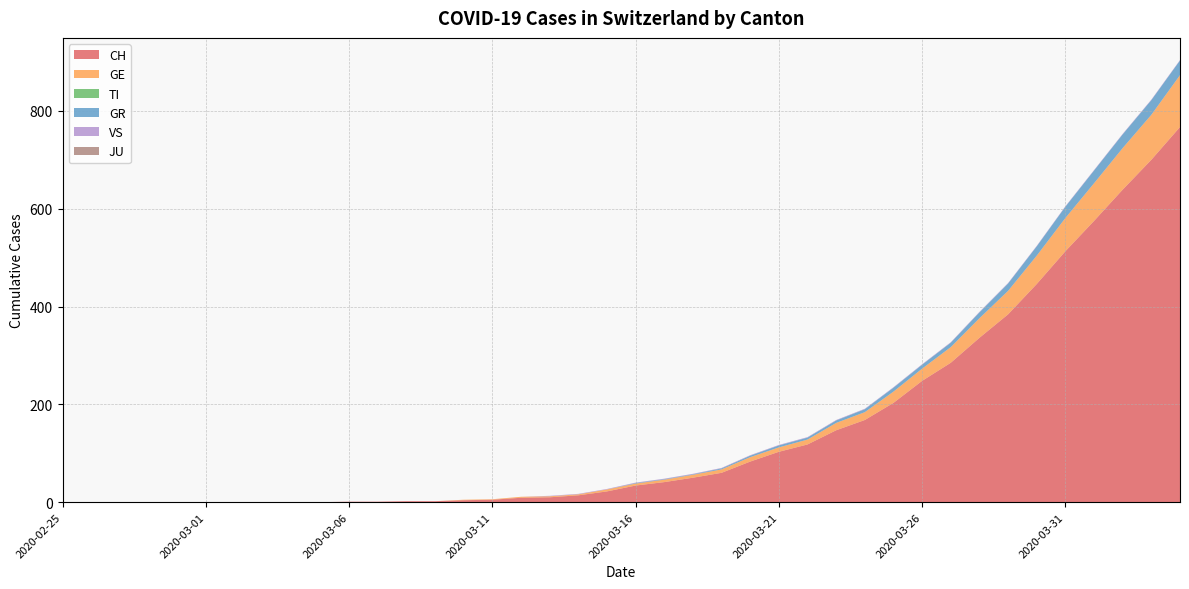

Reading left to right, what are all the values shown in this chart?

CH: 2020-02-25=0	2020-02-26=0	2020-02-27=0	2020-02-28=0	2020-02-29=0	2020-03-01=0	2020-03-02=0	2020-03-03=0	2020-03-04=0	2020-03-05=0	2020-03-06=1	2020-03-07=1	2020-03-08=2	2020-03-09=2	2020-03-10=4	2020-03-11=5	2020-03-12=9	2020-03-13=10	2020-03-14=14	2020-03-15=22	2020-03-16=34	2020-03-17=41	2020-03-18=50	2020-03-19=60	2020-03-20=83	2020-03-21=103	2020-03-22=118	2020-03-23=147	2020-03-24=168	2020-03-25=203	2020-03-26=248	2020-03-27=285	2020-03-28=336	2020-03-29=384	2020-03-30=446	2020-03-31=513	2020-04-01=575	2020-04-02=639	2020-04-03=700	2020-04-04=767
GE: 2020-02-25=0	2020-02-26=0	2020-02-27=0	2020-02-28=0	2020-02-29=0	2020-03-01=0	2020-03-02=0	2020-03-03=0	2020-03-04=0	2020-03-05=0	2020-03-06=0	2020-03-07=0	2020-03-08=0	2020-03-09=0	2020-03-10=1	2020-03-11=1	2020-03-12=2	2020-03-13=2	2020-03-14=2	2020-03-15=4	2020-03-16=4	2020-03-17=5	2020-03-18=6	2020-03-19=7	2020-03-20=9	2020-03-21=9	2020-03-22=10	2020-03-23=15	2020-03-24=16	2020-03-25=23	2020-03-26=25	2020-03-27=32	2020-03-28=40	2020-03-29=48	2020-03-30=58	2020-03-31=68	2020-04-01=77	2020-04-02=85	2020-04-03=92	2020-04-04=106
TI: 2020-02-25=0	2020-02-26=0	2020-02-27=0	2020-02-28=0	2020-02-29=0	2020-03-01=0	2020-03-02=0	2020-03-03=0	2020-03-04=0	2020-03-05=0	2020-03-06=0	2020-03-07=0	2020-03-08=0	2020-03-09=0	2020-03-10=0	2020-03-11=0	2020-03-12=0	2020-03-13=0	2020-03-14=0	2020-03-15=0	2020-03-16=0	2020-03-17=0	2020-03-18=0	2020-03-19=0	2020-03-20=0	2020-03-21=0	2020-03-22=0	2020-03-23=0	2020-03-24=0	2020-03-25=0	2020-03-26=0	2020-03-27=0	2020-03-28=0	2020-03-29=0	2020-03-30=0	2020-03-31=0	2020-04-01=0	2020-04-02=0	2020-04-03=0	2020-04-04=0
GR: 2020-02-25=0	2020-02-26=0	2020-02-27=0	2020-02-28=0	2020-02-29=0	2020-03-01=0	2020-03-02=0	2020-03-03=0	2020-03-04=0	2020-03-05=0	2020-03-06=0	2020-03-07=0	2020-03-08=0	2020-03-09=0	2020-03-10=0	2020-03-11=0	2020-03-12=0	2020-03-13=0	2020-03-14=0	2020-03-15=0	2020-03-16=1	2020-03-17=1	2020-03-18=1	2020-03-19=2	2020-03-20=3	2020-03-21=4	2020-03-22=4	2020-03-23=5	2020-03-24=6	2020-03-25=8	2020-03-26=8	2020-03-27=9	2020-03-28=12	2020-03-29=15	2020-03-30=19	2020-03-31=23	2020-04-01=26	2020-04-02=28	2020-04-03=30	2020-04-04=30
VS: 2020-02-25=0	2020-02-26=0	2020-02-27=0	2020-02-28=0	2020-02-29=0	2020-03-01=0	2020-03-02=0	2020-03-03=0	2020-03-04=0	2020-03-05=0	2020-03-06=0	2020-03-07=0	2020-03-08=0	2020-03-09=0	2020-03-10=0	2020-03-11=0	2020-03-12=0	2020-03-13=1	2020-03-14=1	2020-03-15=1	2020-03-16=1	2020-03-17=1	2020-03-18=1	2020-03-19=1	2020-03-20=1	2020-03-21=1	2020-03-22=1	2020-03-23=1	2020-03-24=1	2020-03-25=1	2020-03-26=1	2020-03-27=1	2020-03-28=1	2020-03-29=1	2020-03-30=1	2020-03-31=1	2020-04-01=1	2020-04-02=1	2020-04-03=1	2020-04-04=1
JU: 2020-02-25=0	2020-02-26=0	2020-02-27=0	2020-02-28=0	2020-02-29=0	2020-03-01=0	2020-03-02=0	2020-03-03=0	2020-03-04=0	2020-03-05=0	2020-03-06=0	2020-03-07=0	2020-03-08=0	2020-03-09=0	2020-03-10=0	2020-03-11=0	2020-03-12=0	2020-03-13=0	2020-03-14=0	2020-03-15=0	2020-03-16=0	2020-03-17=0	2020-03-18=0	2020-03-19=0	2020-03-20=0	2020-03-21=0	2020-03-22=0	2020-03-23=0	2020-03-24=0	2020-03-25=0	2020-03-26=0	2020-03-27=0	2020-03-28=0	2020-03-29=0	2020-03-30=0	2020-03-31=0	2020-04-01=0	2020-04-02=0	2020-04-03=0	2020-04-04=0